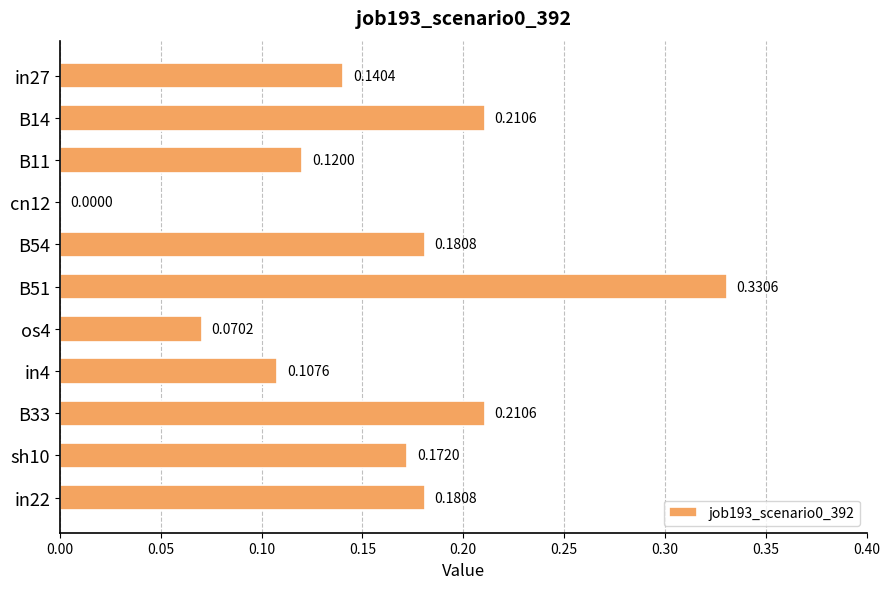

Count the values in the range 0 to 1.

11